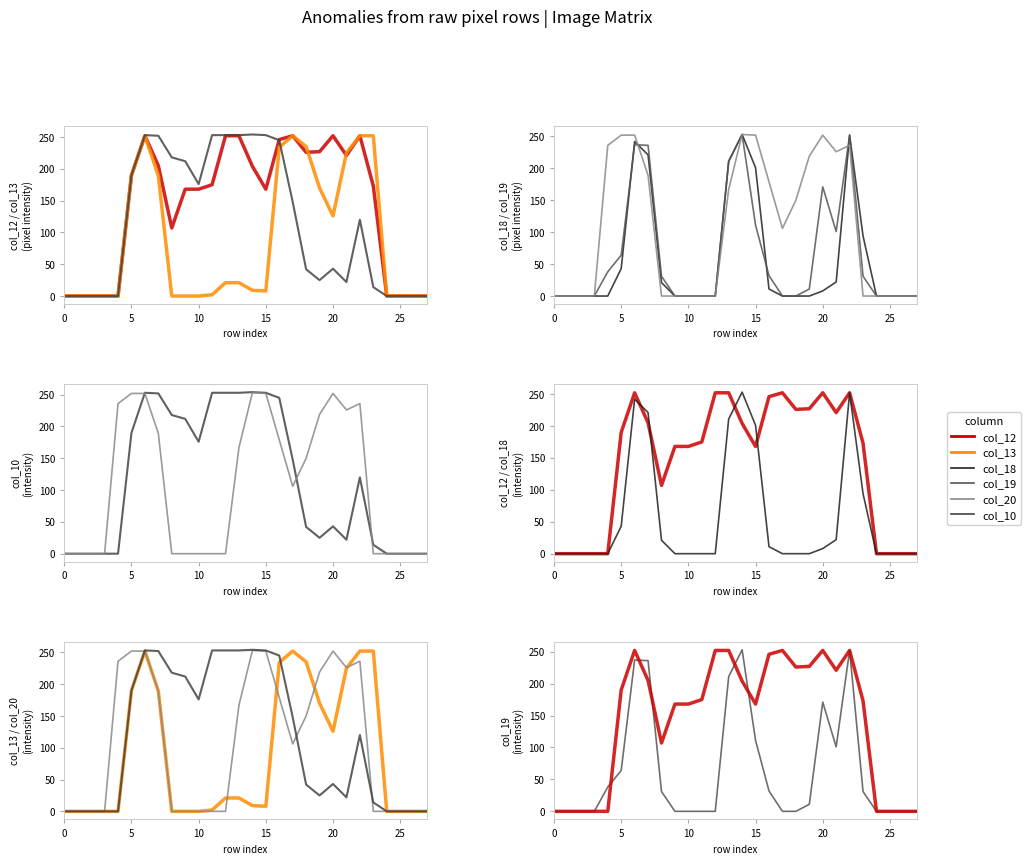

How many intersections are there between col_10 and col_13?

1